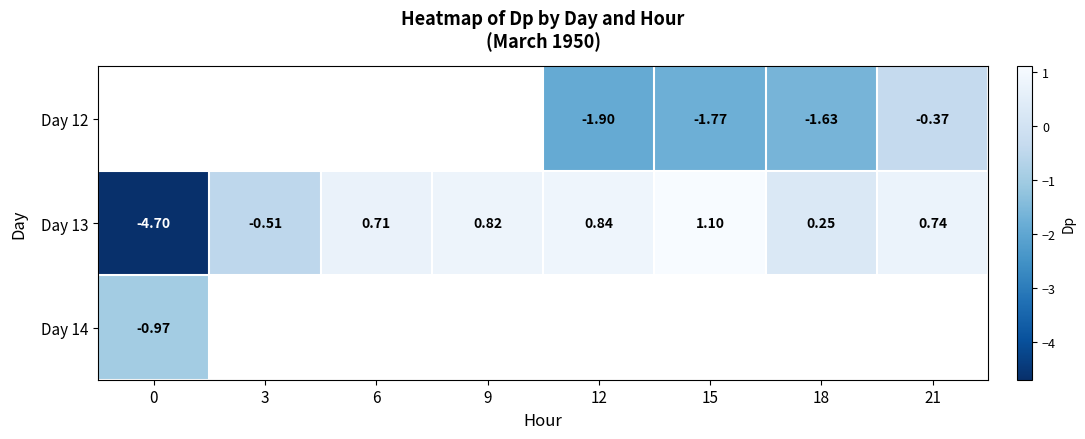

Is the value of Day 13 at 3 greater than the value of Day 12 at 15?

Yes